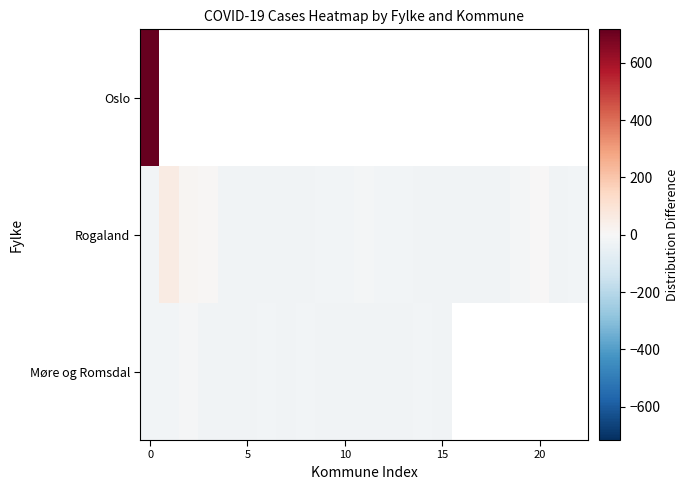

Which category has the lowest value in the Rogaland series?

5